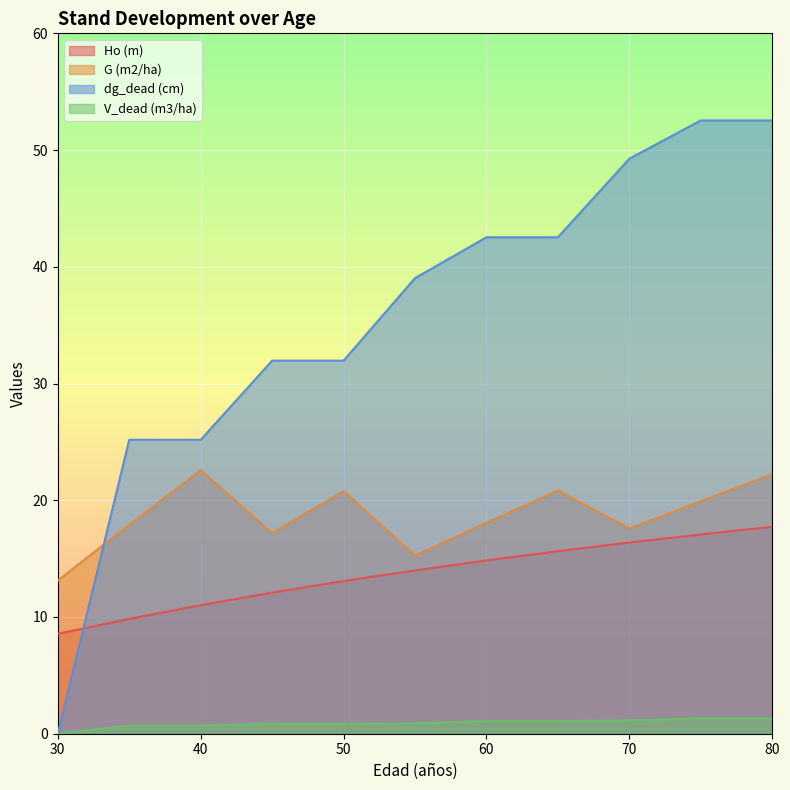

At which category is the sum across all series the highest?

80